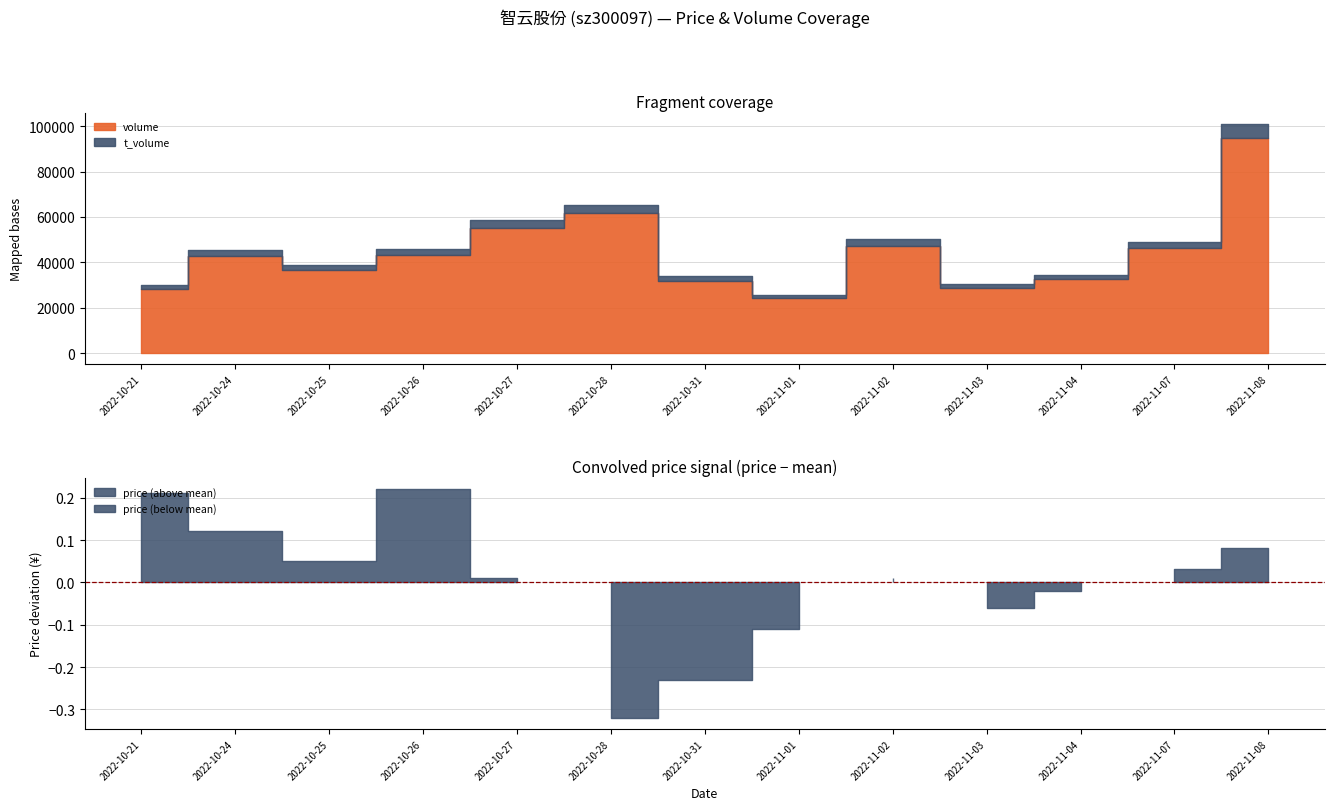

Which series has the largest range (max minus min)?

volume